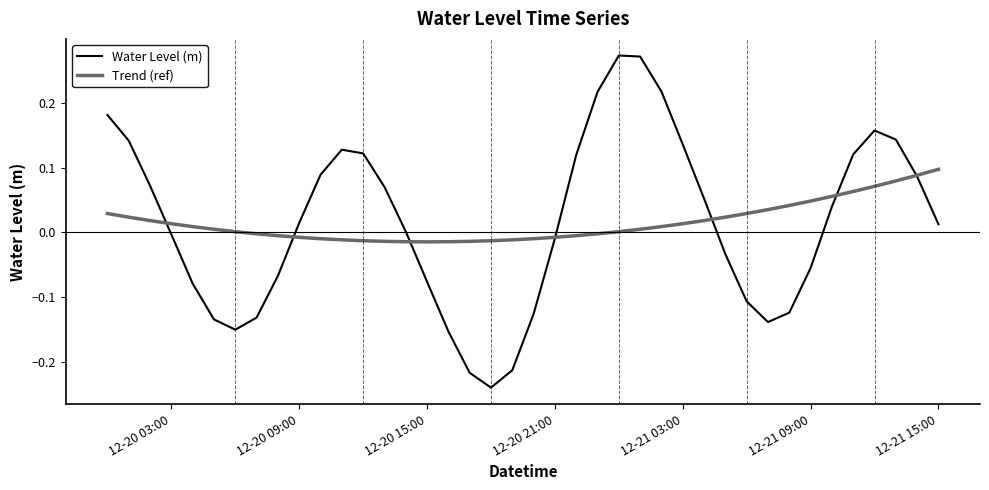

What are all the series names shown in the legend?

Water Level (m), Trend (ref)